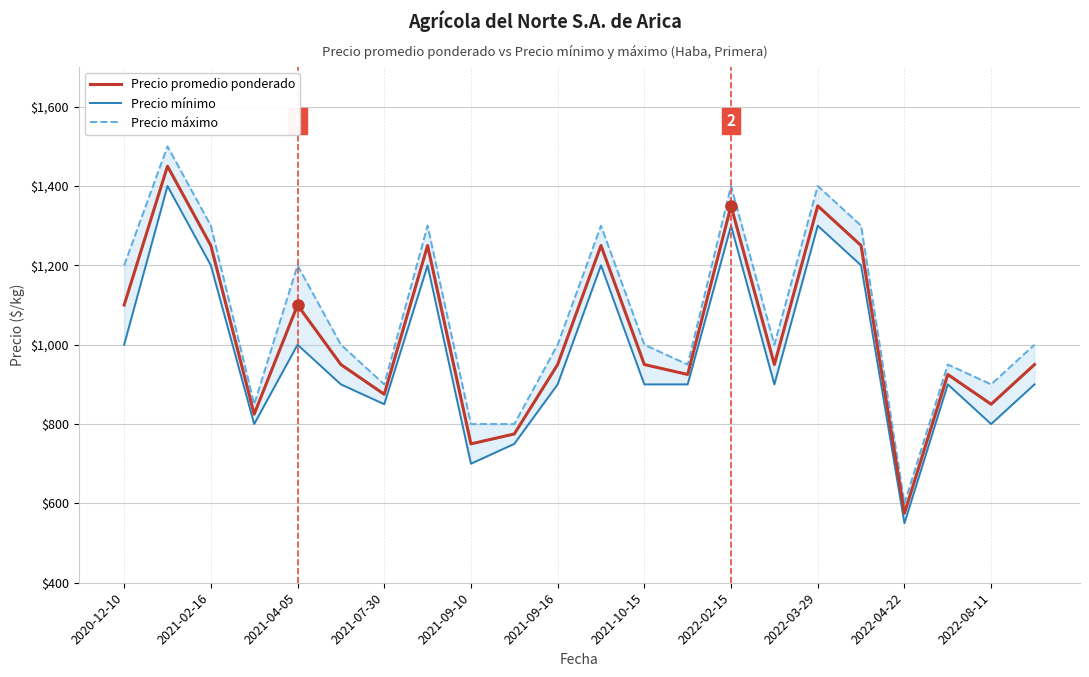

What is the maximum value for Precio promedio ponderado?

1450